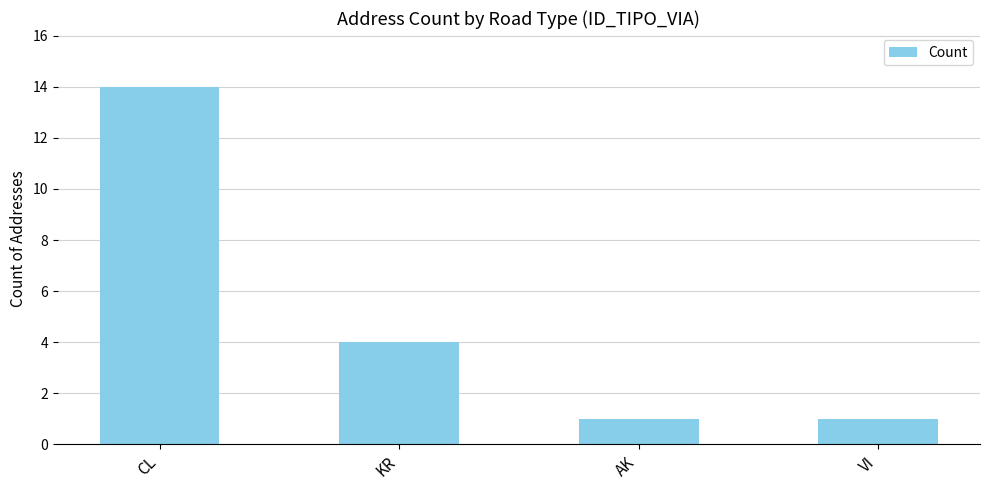

How many data points are less than 4?

2